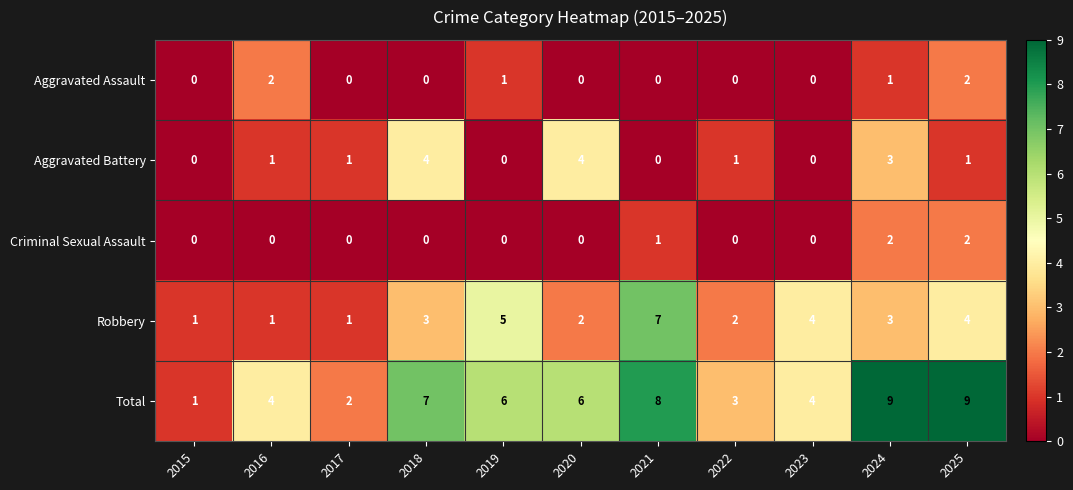

What is the difference between the maximum and minimum values in the Aggravated Battery series?

4